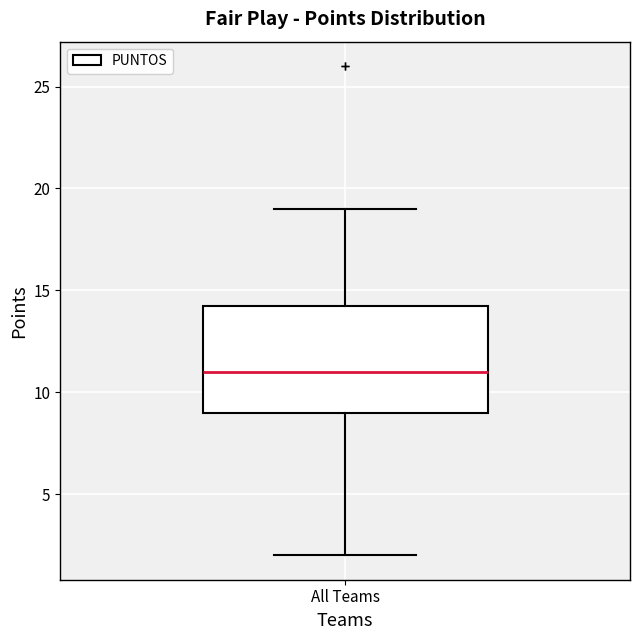

Read this box plot against the y-axis: the position of the median line, the range covered by the box, and the ends of both whiskers. The values are not printed on the chart, so give them approximately, as read against the axis.

median 11.0, box 9.0 to 14.5, whiskers 2.0 to 19.0